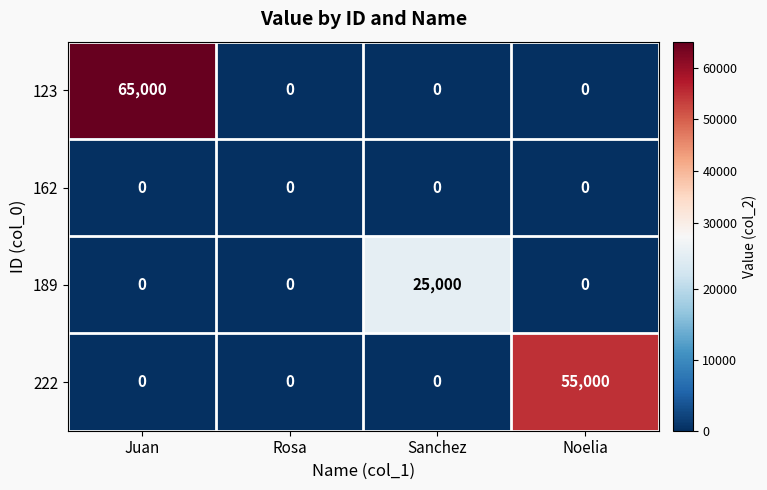

What is the maximum value shown in the chart?

65000